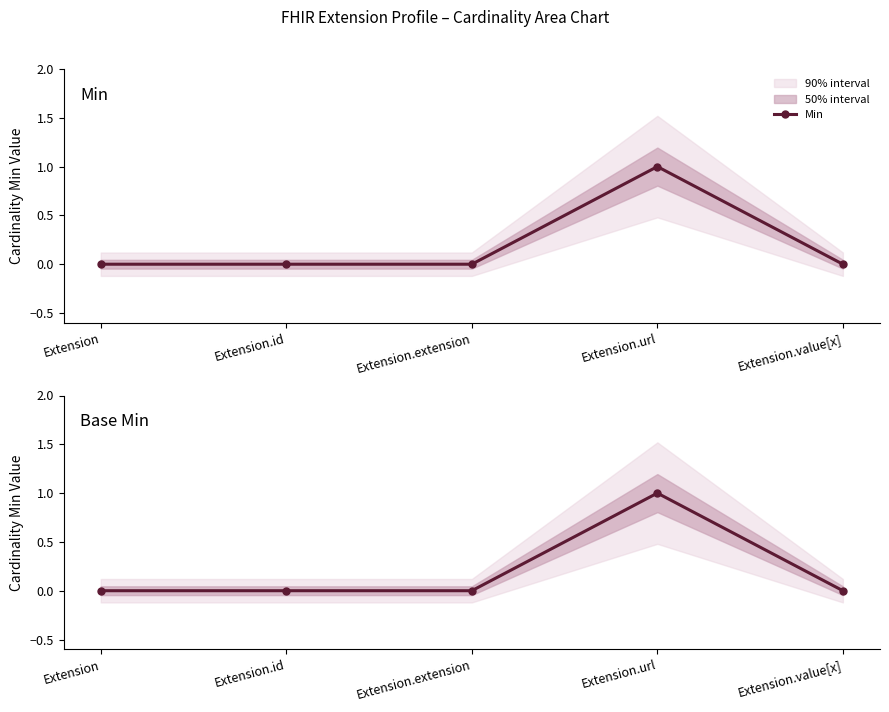

Is it true that Min equals -1 at Extension.value[x]?

False